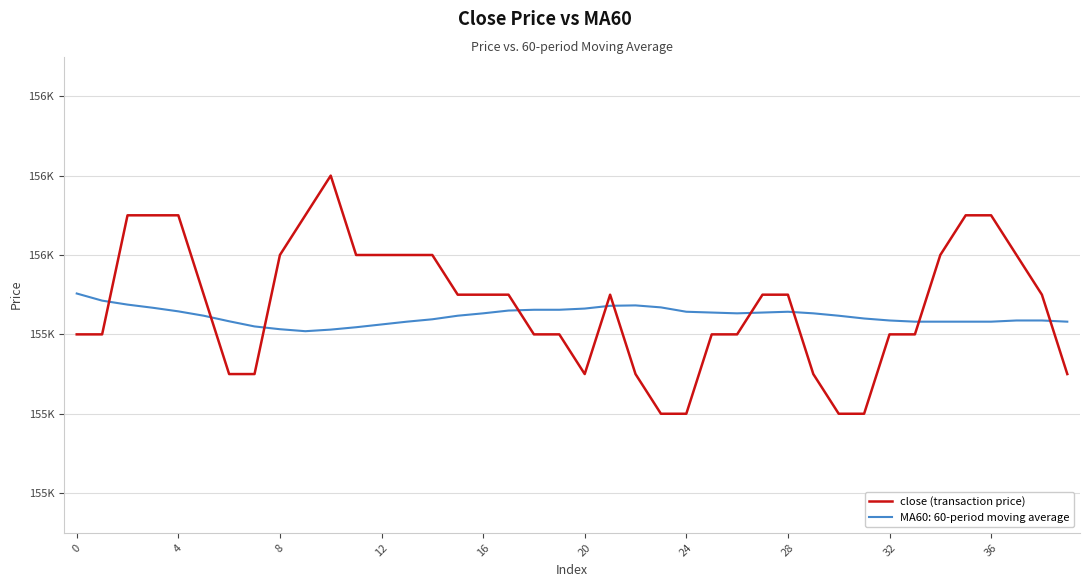

Does the chart have visible grid lines?

Yes